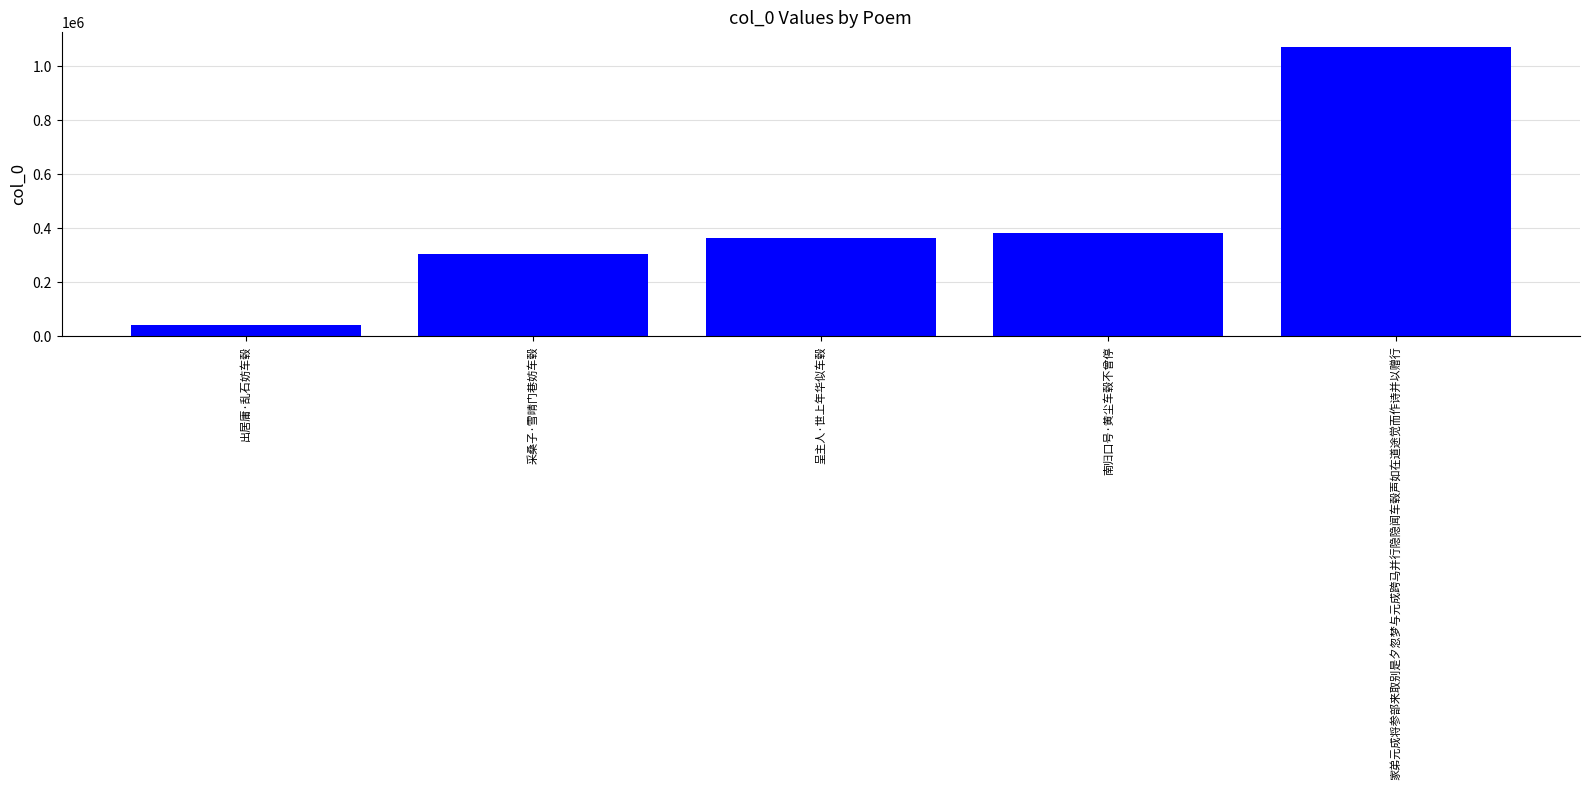

How many bars are there in total?

5